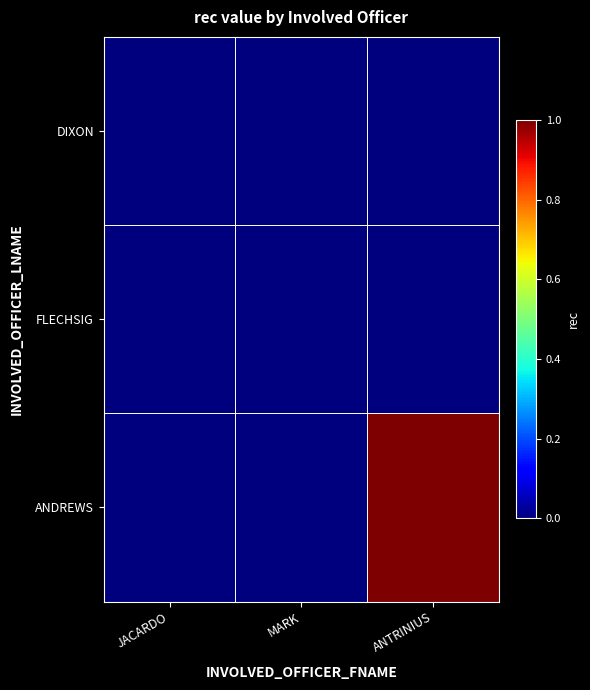

Reading left to right, transcribe all the data shown in this chart.

DIXON: JACARDO=0	MARK=0	ANTRINIUS=0
FLECHSIG: JACARDO=0	MARK=0	ANTRINIUS=0
ANDREWS: JACARDO=0	MARK=0	ANTRINIUS=1